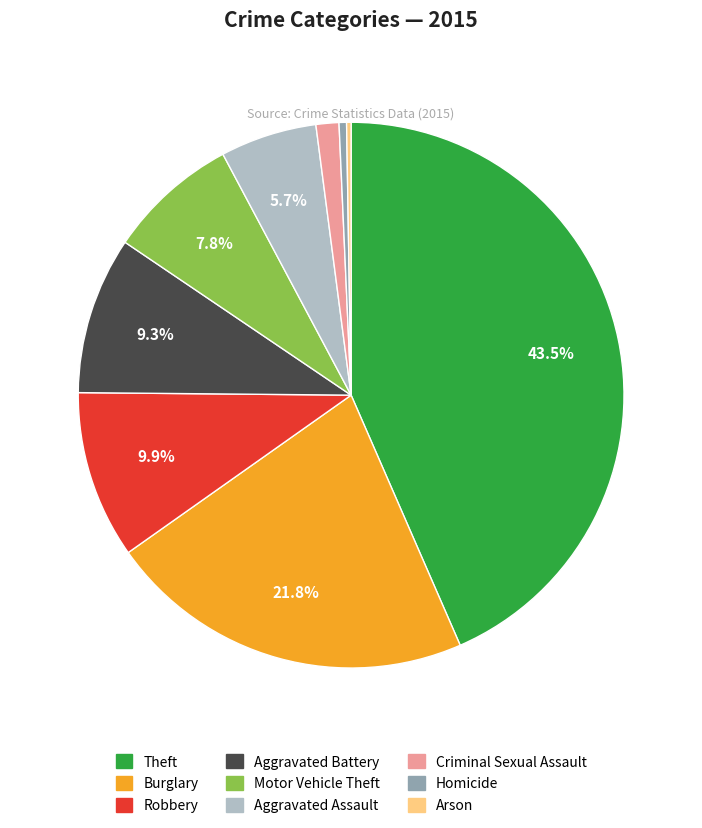

Is it true that Aggravated Assault is 6% of the pie?

True